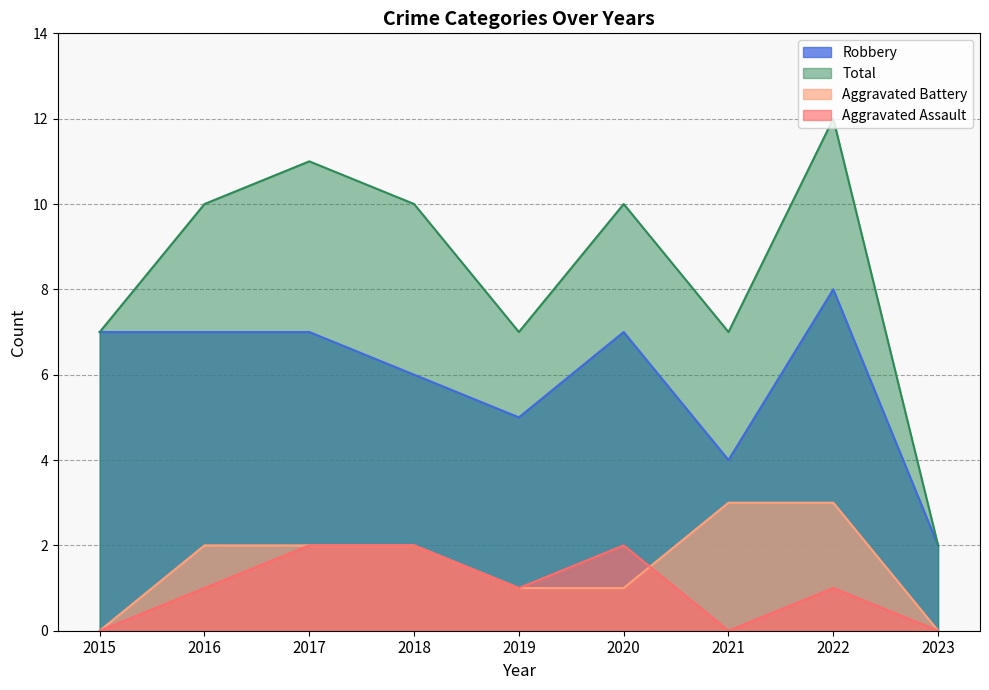

How many distinct data groups are displayed?

4